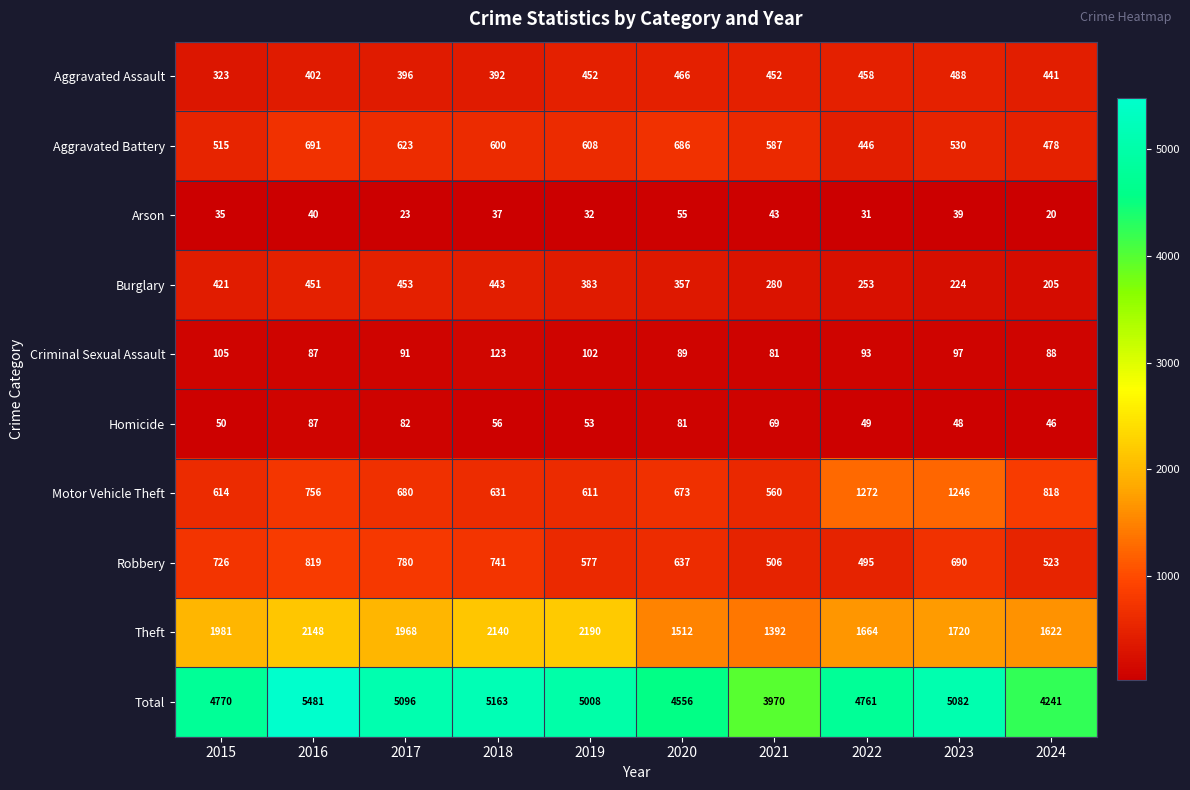

At which category does the chart reach its peak across all series?

2016